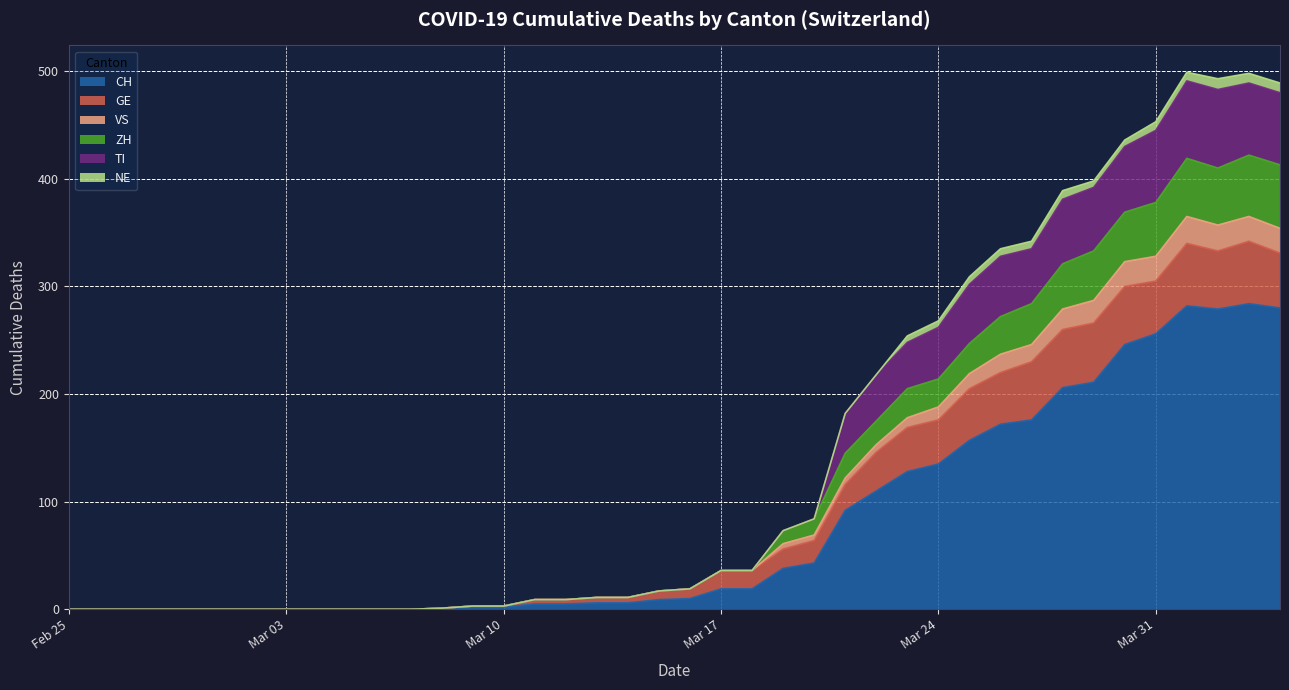

What is the highest value of the CH series?

284